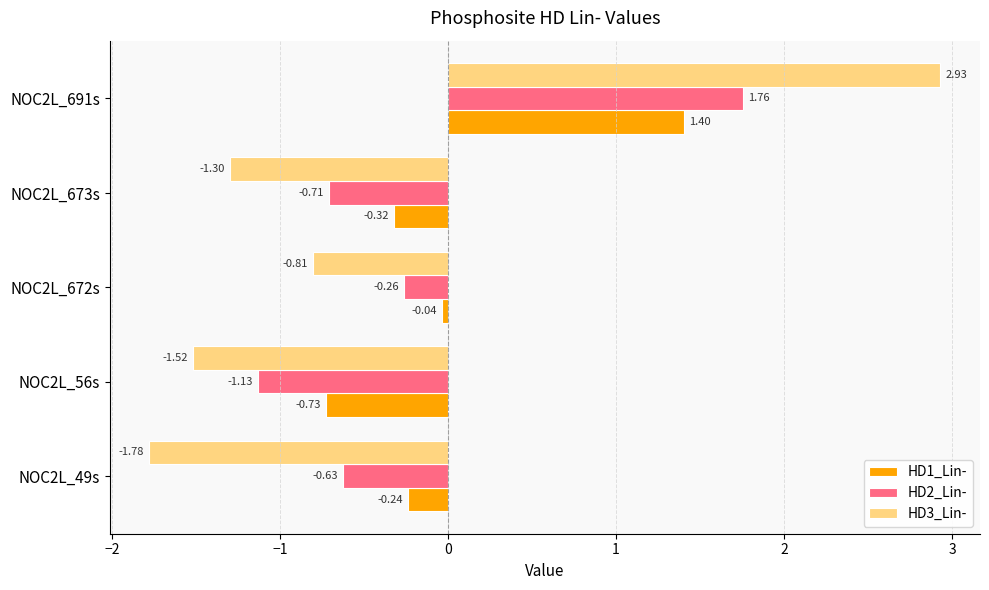

Which series has the largest range (max minus min)?

HD3_Lin-